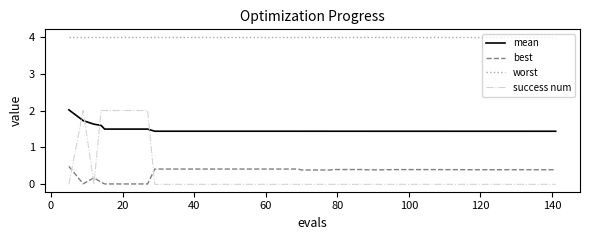

How many times do success num and best cross each other?

4